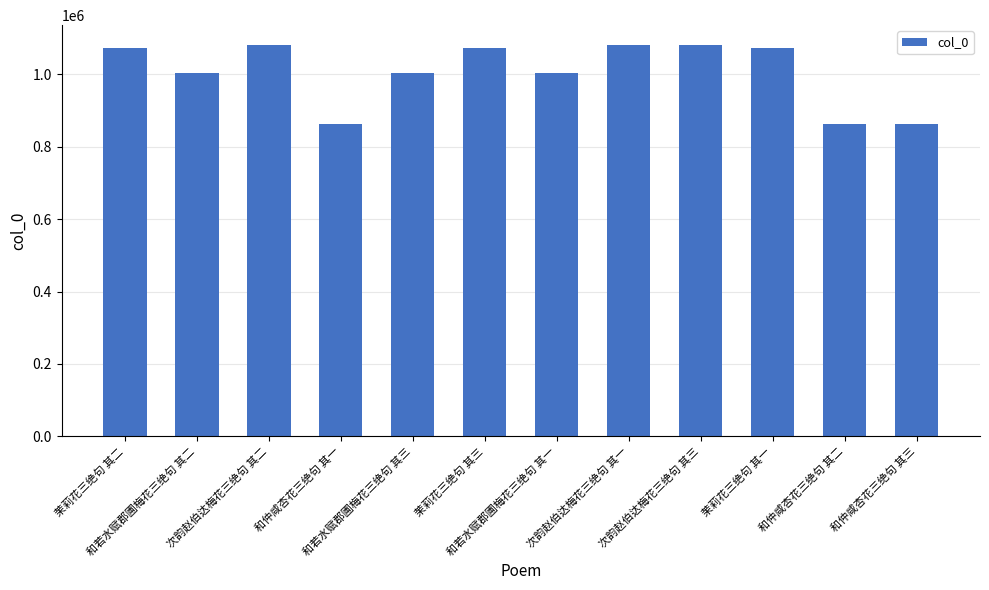

What is the maximum value shown in the chart?

1082284